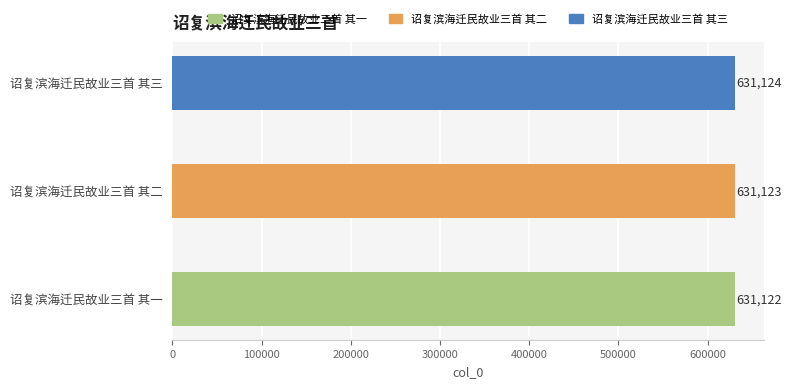

Rank the categories by value from highest to lowest.

诏复滨海迁民故业三首 其三, 诏复滨海迁民故业三首 其二, 诏复滨海迁民故业三首 其一